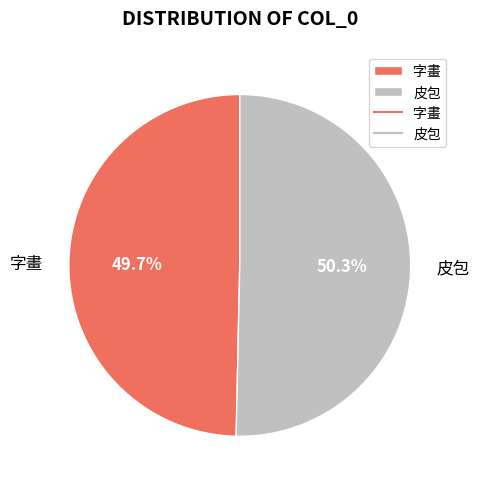

Between 皮包 and 字畫, which is larger?

皮包